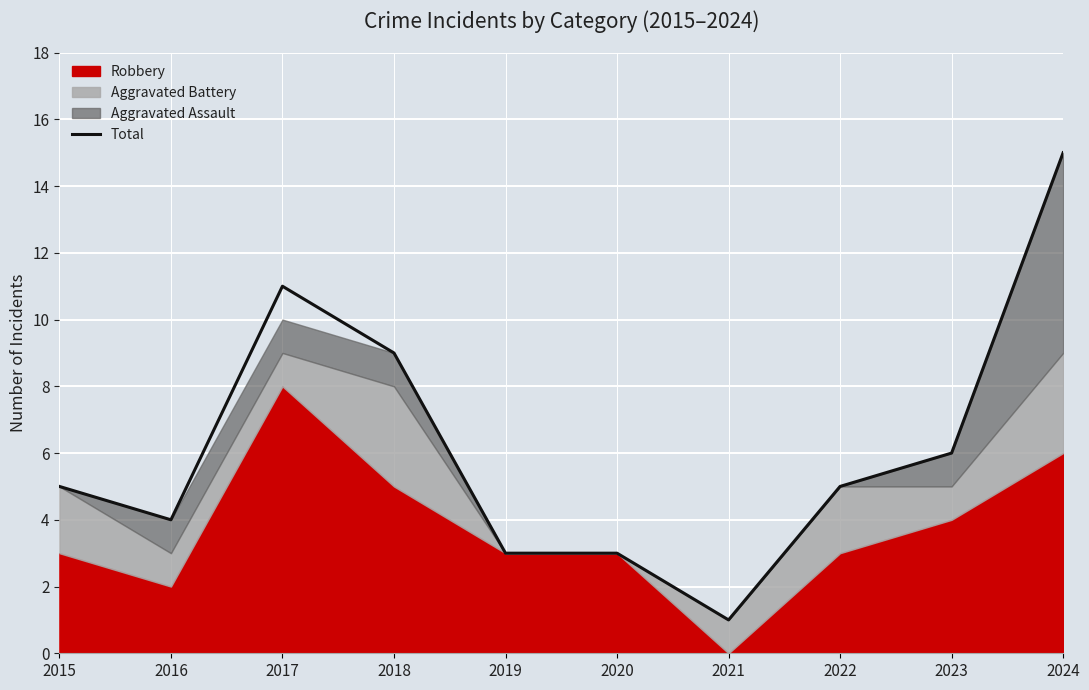

True or false: the data shows 3 at 2020.

True